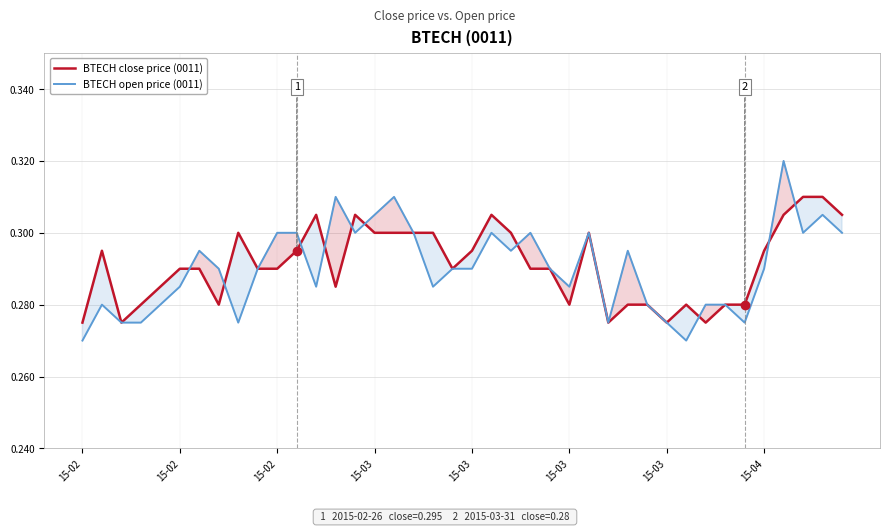

How many intersections are there between BTECH close price (0011) and BTECH open price (0011)?

10